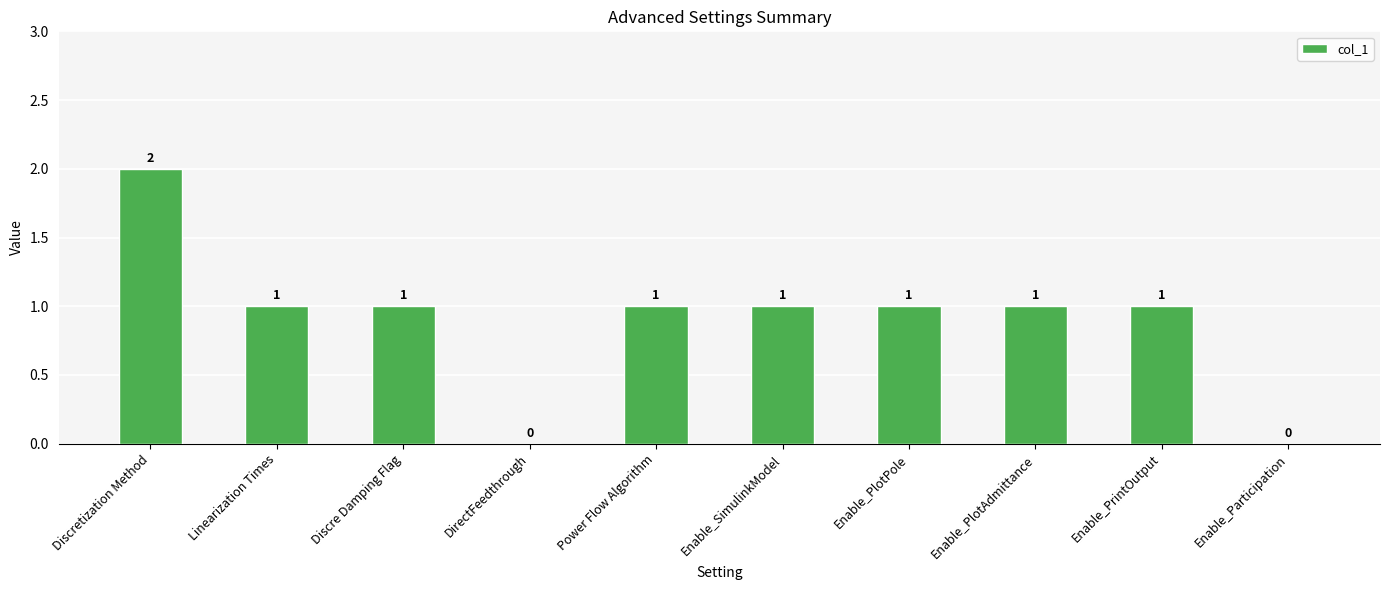

What value does the data have at Discre Damping Flag?

1